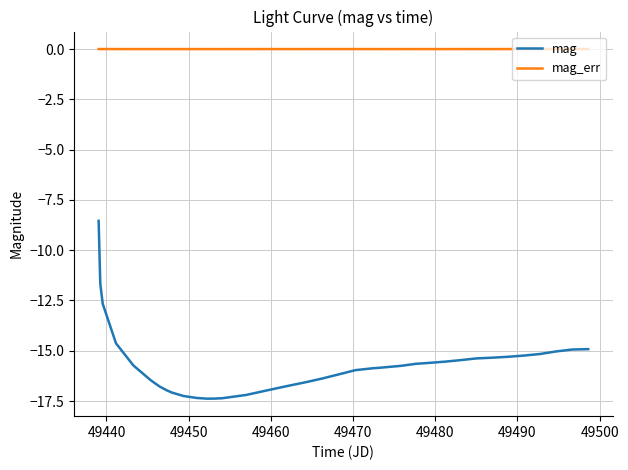

Which series has the largest total across all categories?

mag_err